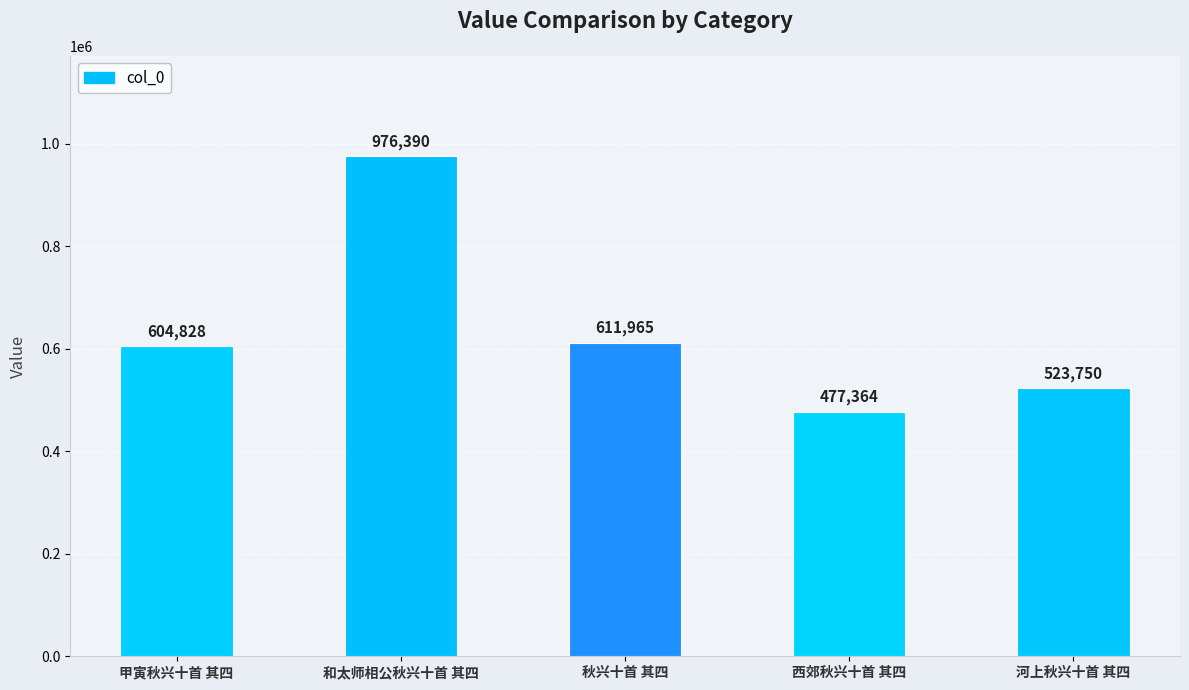

Read the value at 秋兴十首 其四.

611965